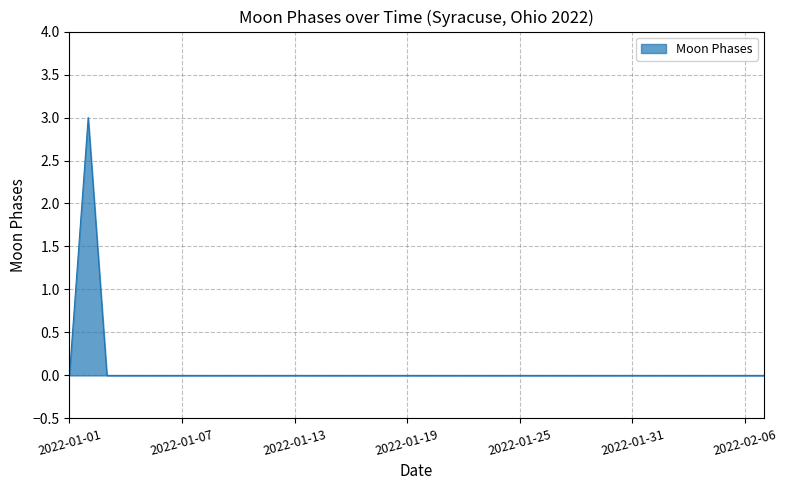

What is the maximum value shown in the chart?

3